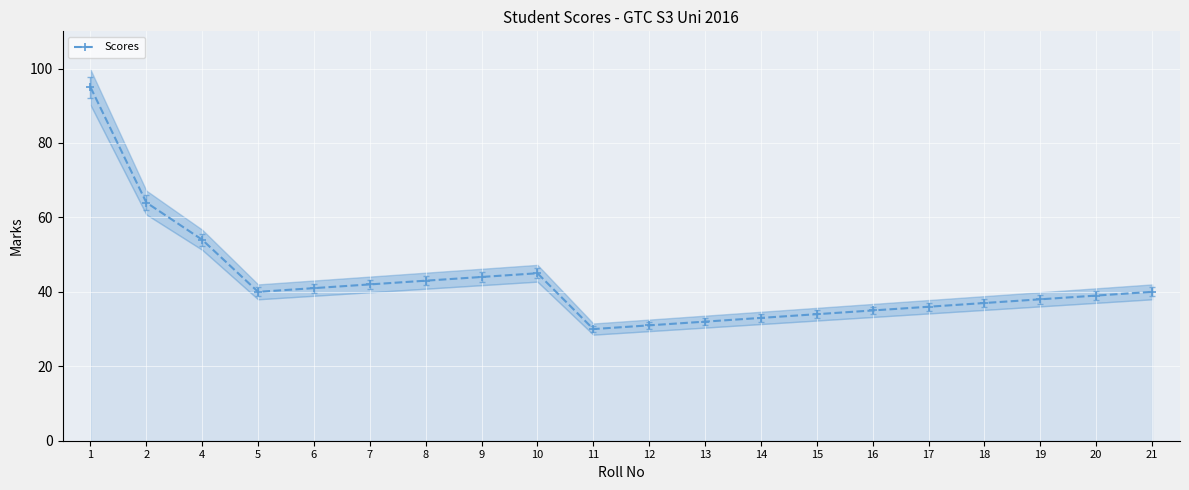

Where is the first local maximum?

10